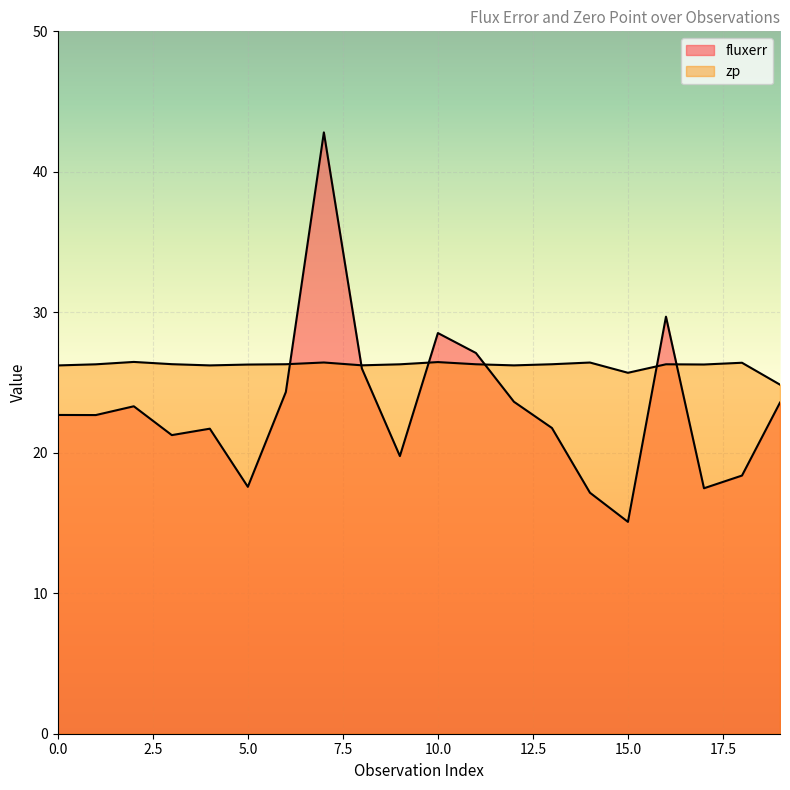

Reading left to right, transcribe all the data shown in this chart.

fluxerr: 0=22.7	1=22.7	2=23.3	3=21.3	4=21.7	5=17.6	6=24.3	7=42.8	8=26.0	9=19.8	10=28.5	11=27.1	12=23.6	13=21.8	14=17.2	15=15.1	16=29.7	17=17.5	18=18.4	19=23.6
zp: 0=26.2	1=26.3	2=26.5	3=26.3	4=26.2	5=26.3	6=26.3	7=26.4	8=26.2	9=26.3	10=26.5	11=26.3	12=26.2	13=26.3	14=26.4	15=25.7	16=26.3	17=26.3	18=26.4	19=24.8